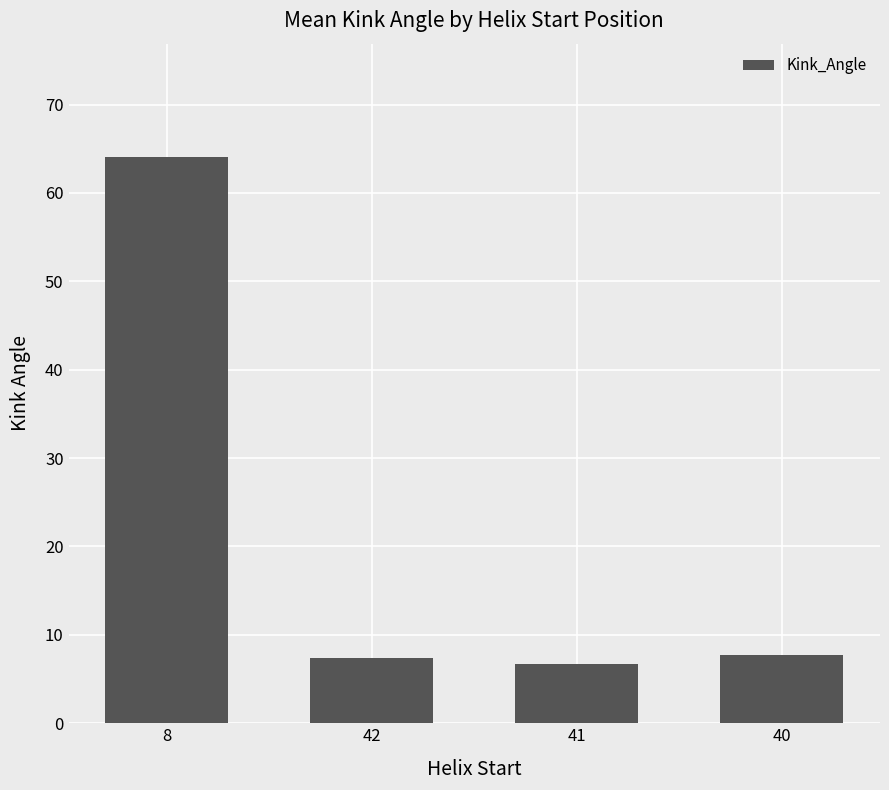

What position from the right is 40?

1